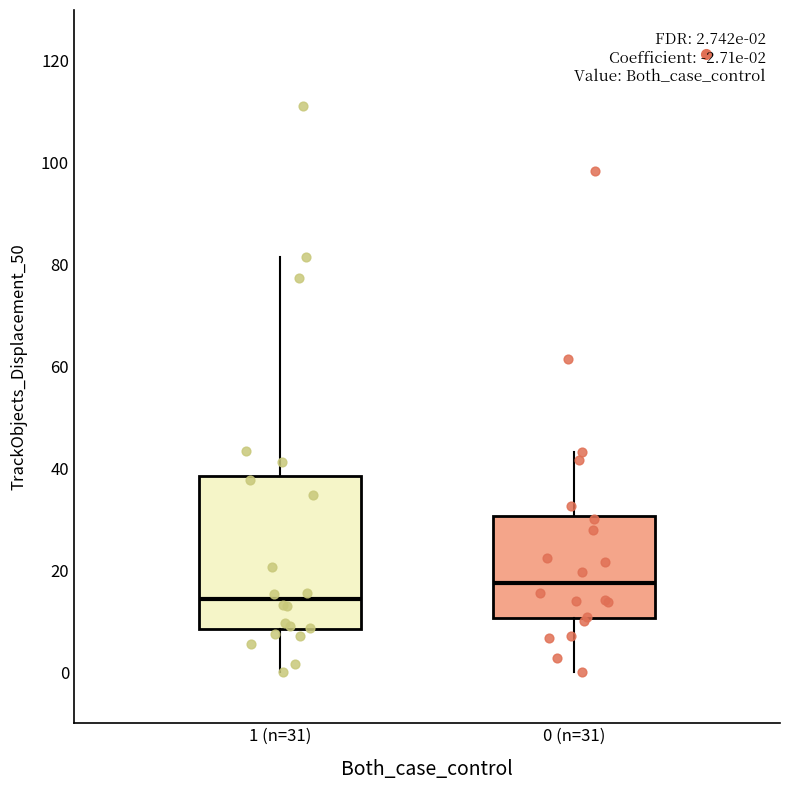

Which box is the tallest, from its lower edge to its upper edge?

1 (n=31)